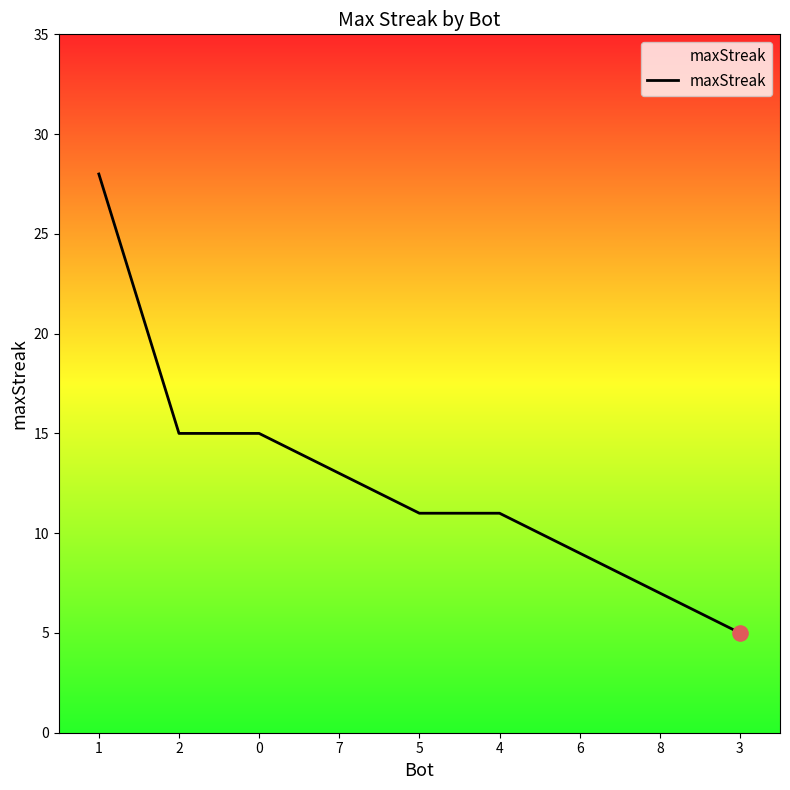

What is the ratio of the value at 2 to the value at 7?

1.2